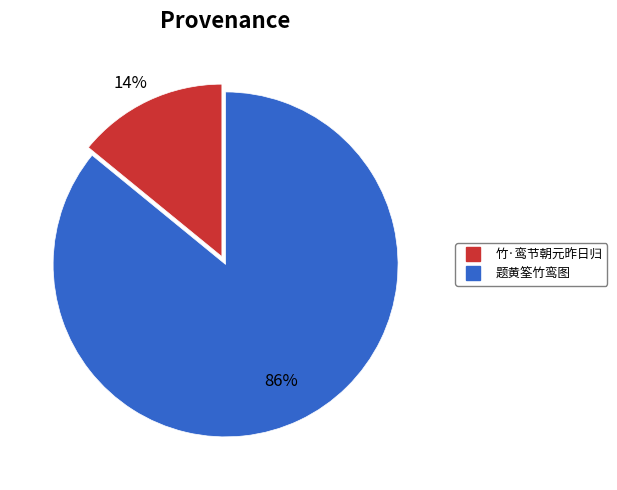

Rank the categories by value from lowest to highest.

竹·鸾节朝元昨日归, 题黄筌竹鸾图